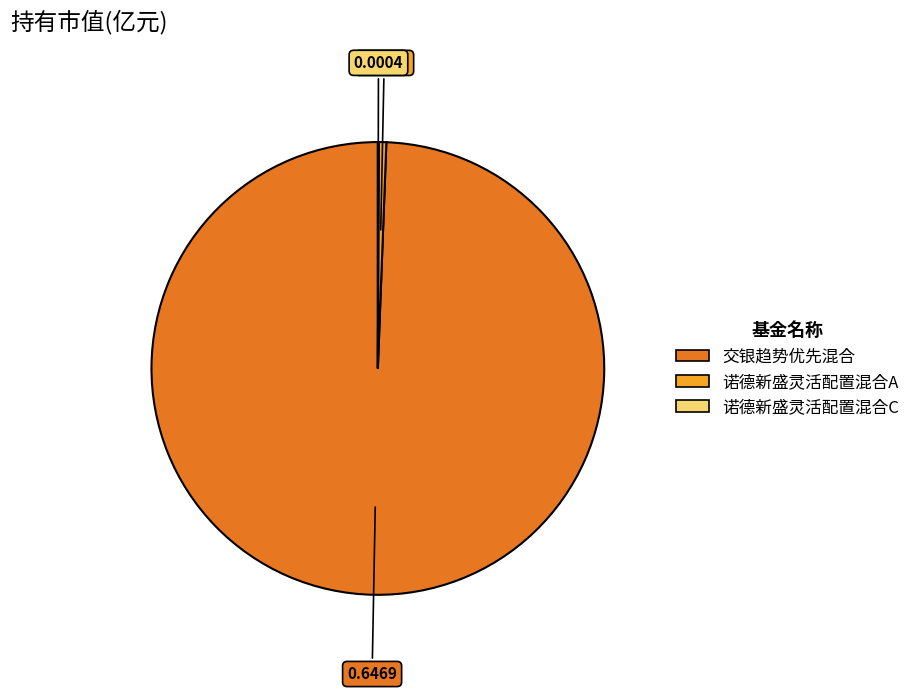

Does any single category account for the majority?

Yes